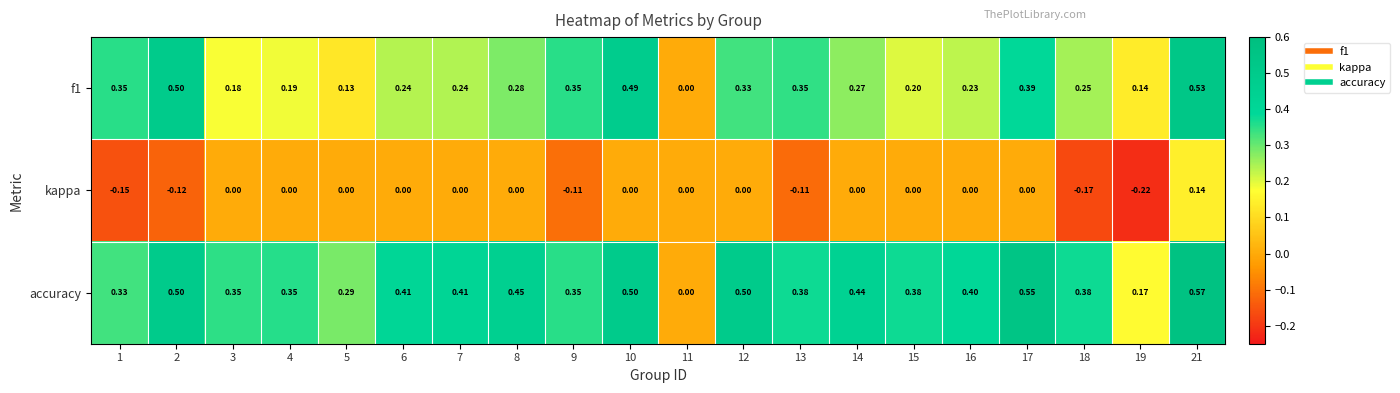

Which series has the widest spread of values?

accuracy